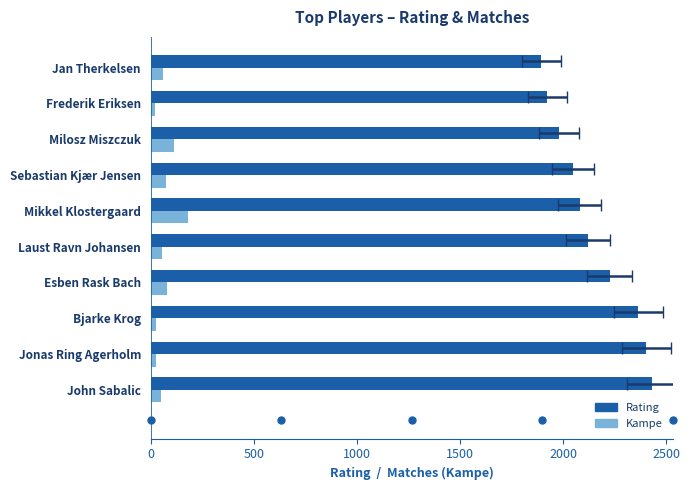

How many bars are there in total?

20